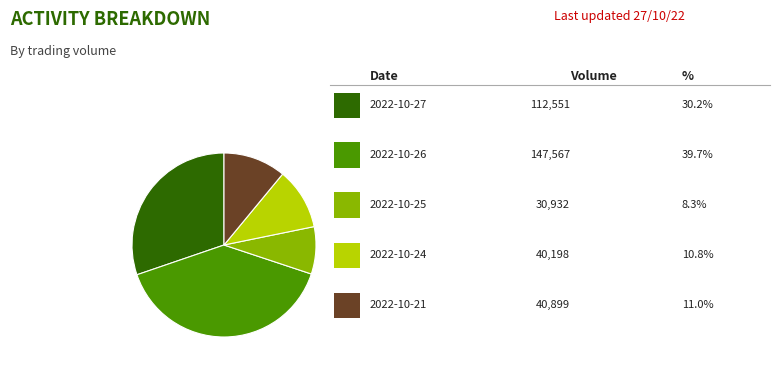

Is there a majority slice in this chart?

No